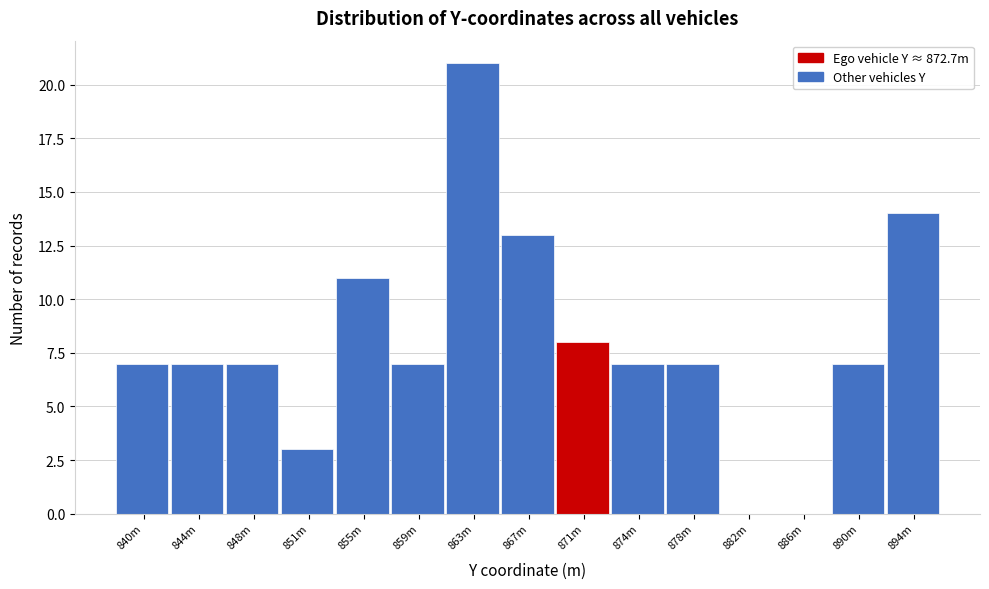

Reading left to right, transcribe all the data shown in this chart.

840m=7	844m=7	848m=7	851m=3	855m=11	859m=7	863m=21	867m=13	871m=8	874m=7	878m=7	882m=0	886m=0	890m=7	894m=14